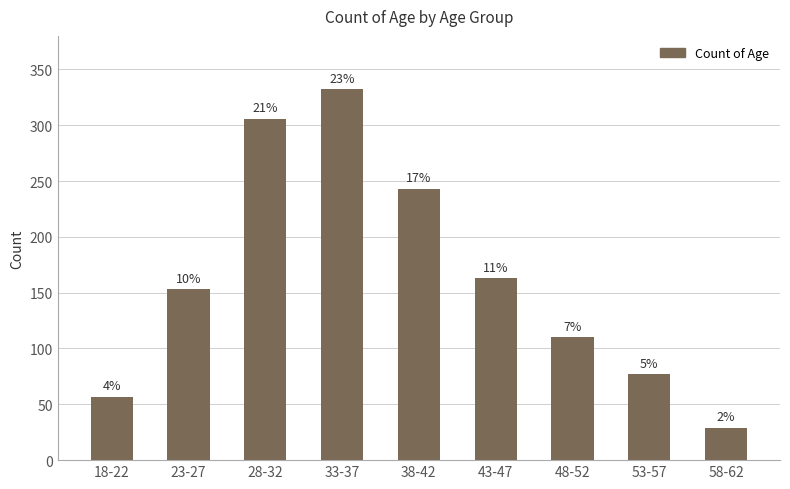

What is the minimum value shown in the chart?

29